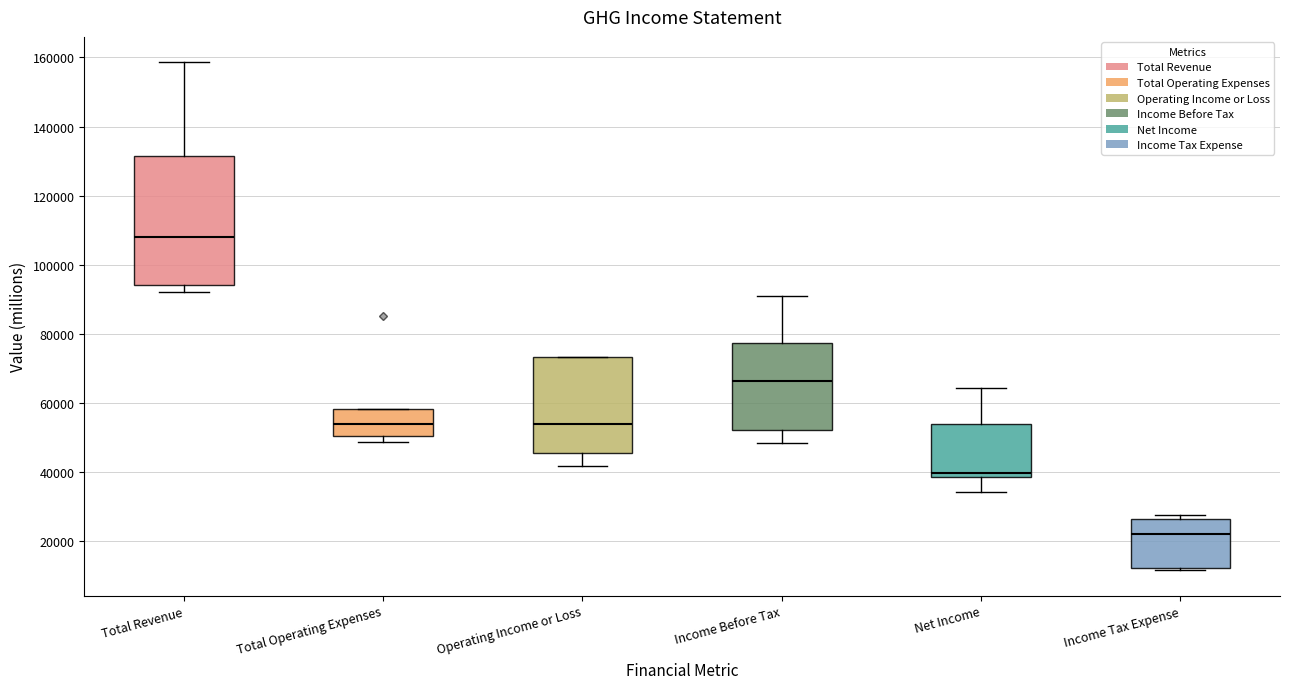

Which box's median line is the highest?

Total Revenue